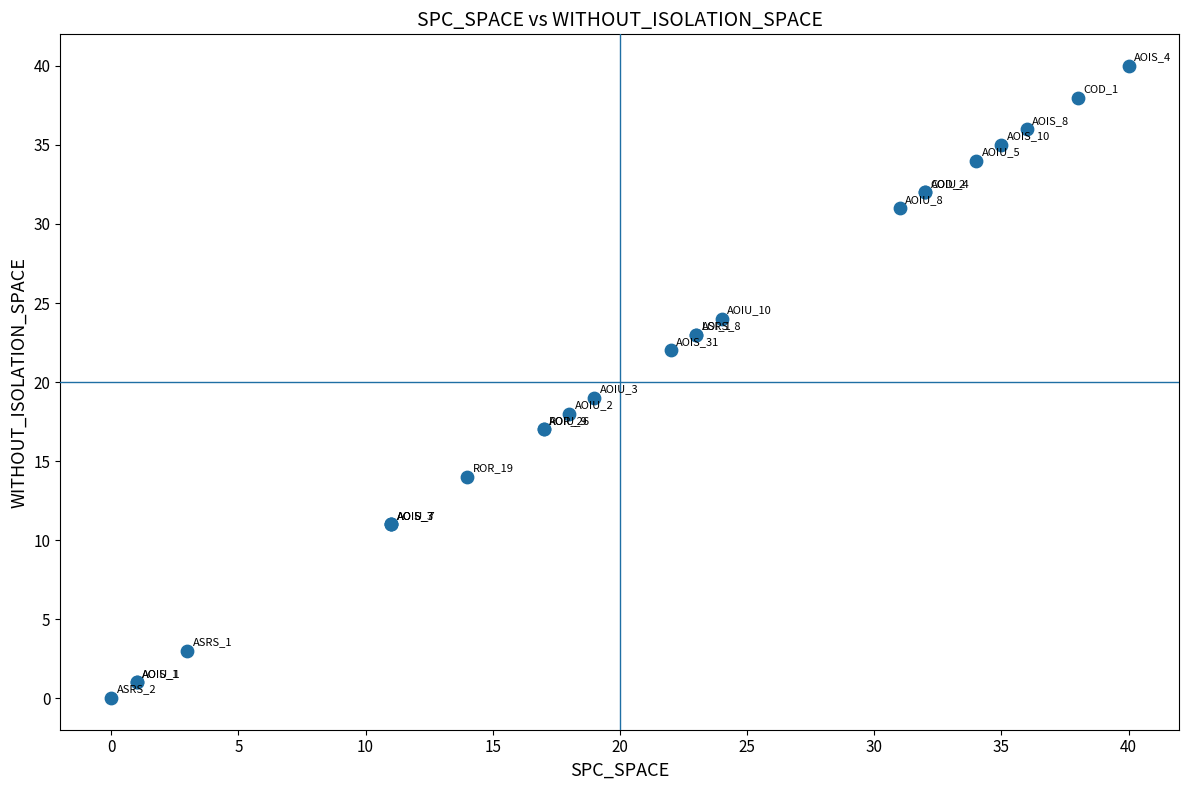

What Y value in the scatter plot is closest to 20?

19